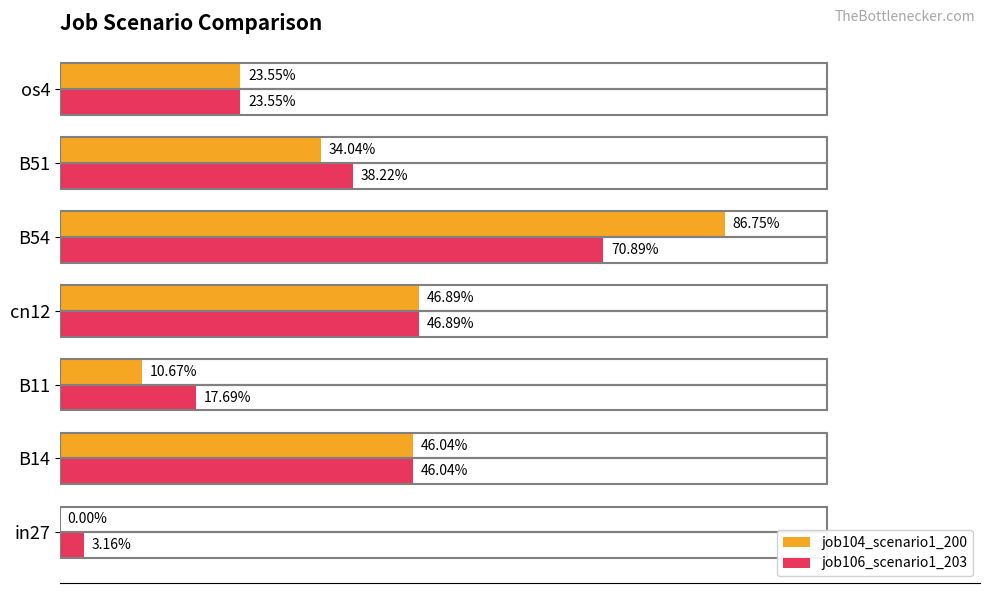

Rank the series by their average value, from lowest to highest.

job106_scenario1_203, job104_scenario1_200